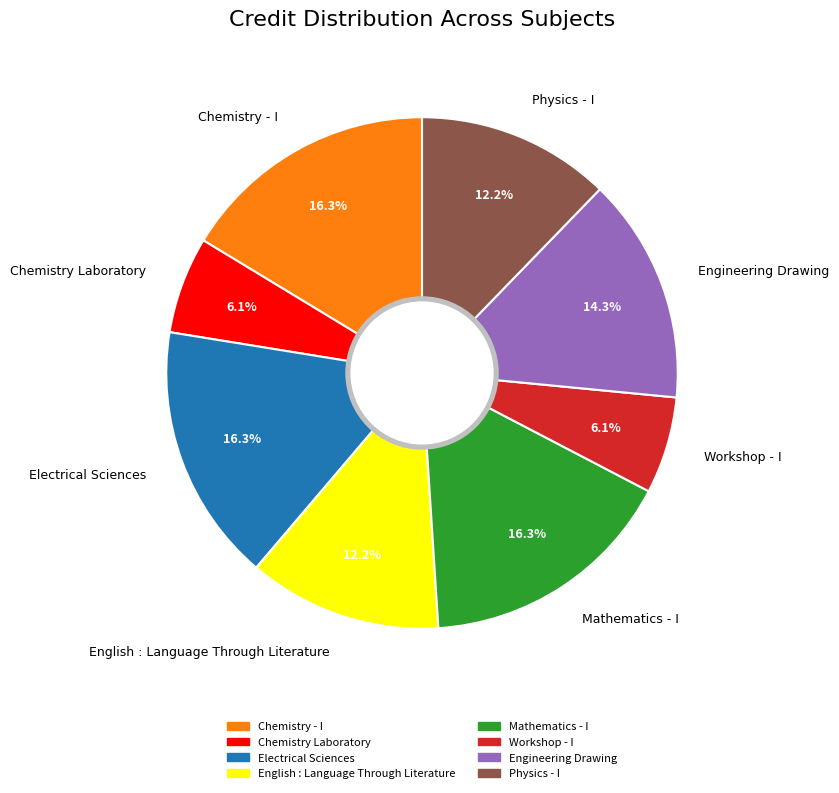

True or false: Physics - I accounts for 22% of the total.

False